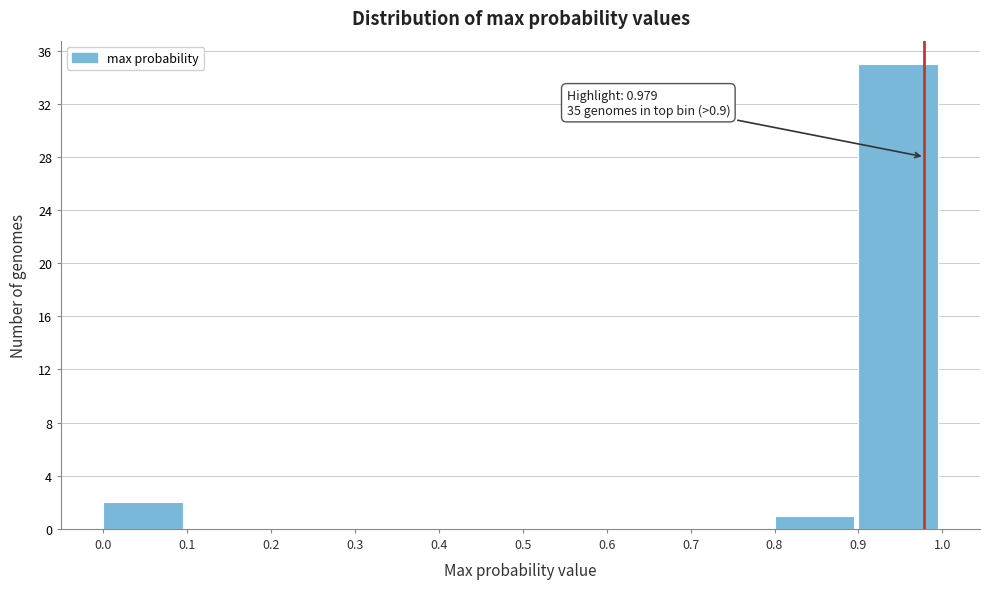

Over which range of the x-axis is the bar tallest?

0.9 to 1.0